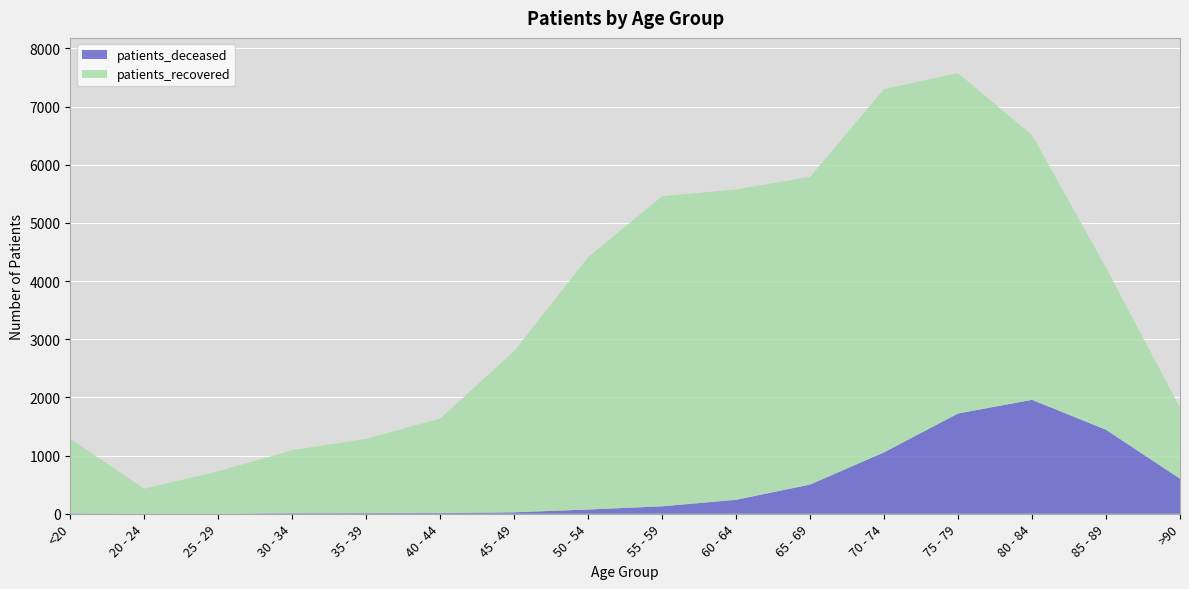

Reading left to right, transcribe all the data shown in this chart.

patients_deceased: 6	3	2	10	11	12	25	73	128	240	502	1056	1724	1959	1444	603
patients_recovered: 1283	428	728	1083	1276	1626	2772	4339	5332	5337	5290	6247	5852	4554	2787	1220